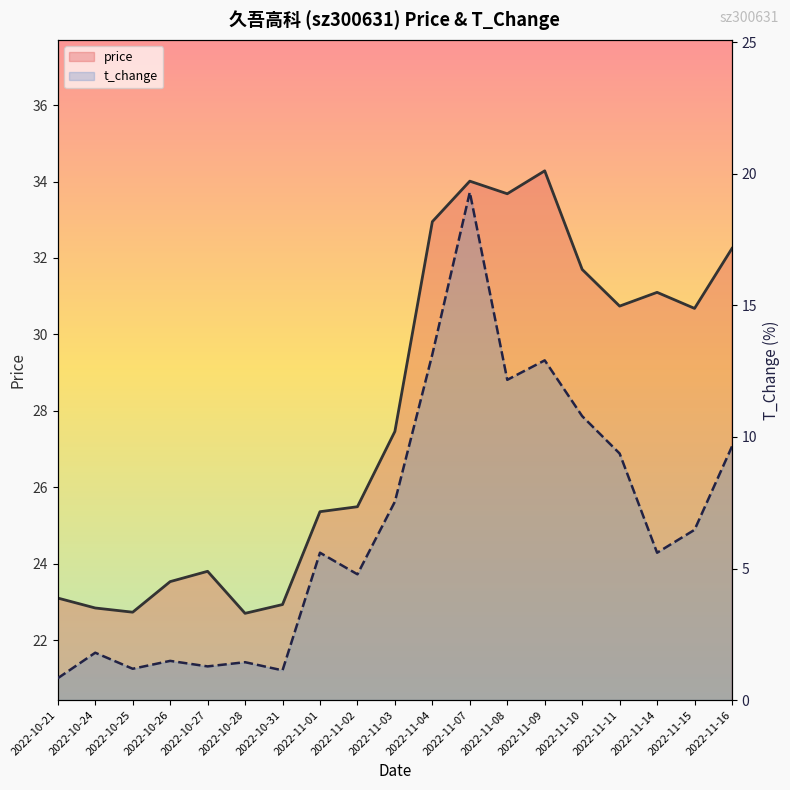

What is the maximum value shown in the chart?

34.3